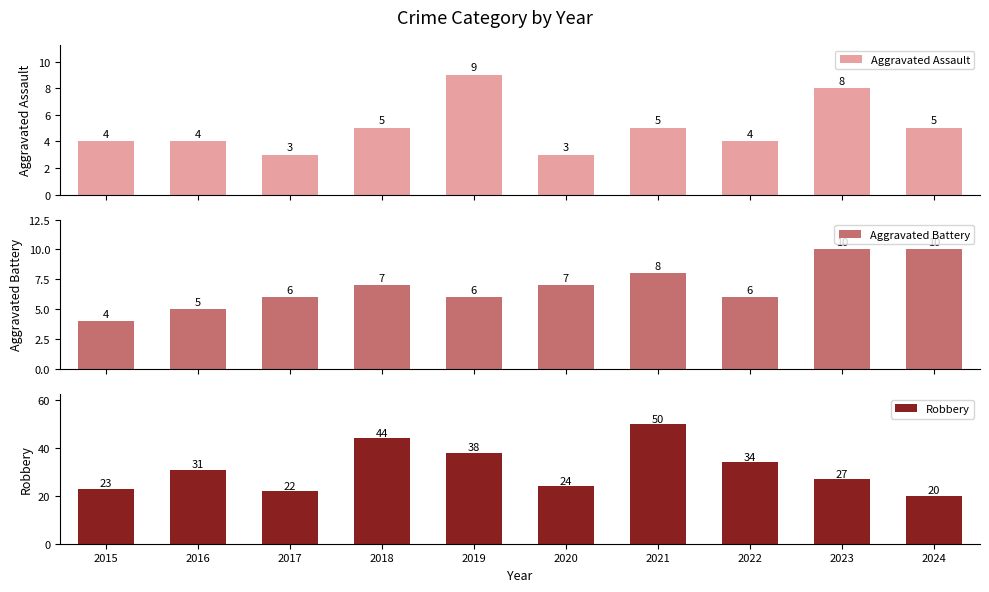

Which label corresponds to the smallest value in the chart?

2017